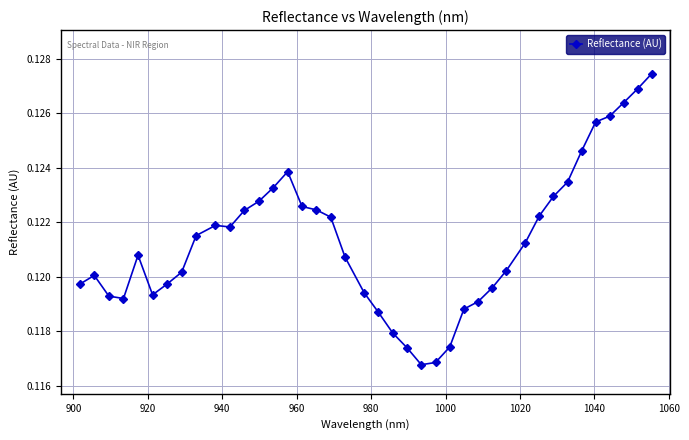

How many lines are shown in the chart?

1